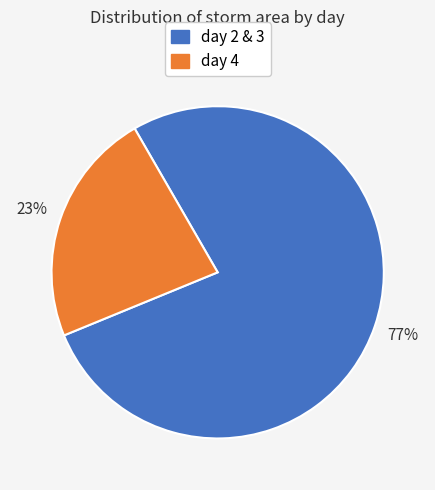

To the nearest percent, what is the difference between the largest and smallest slice percentages?

54%